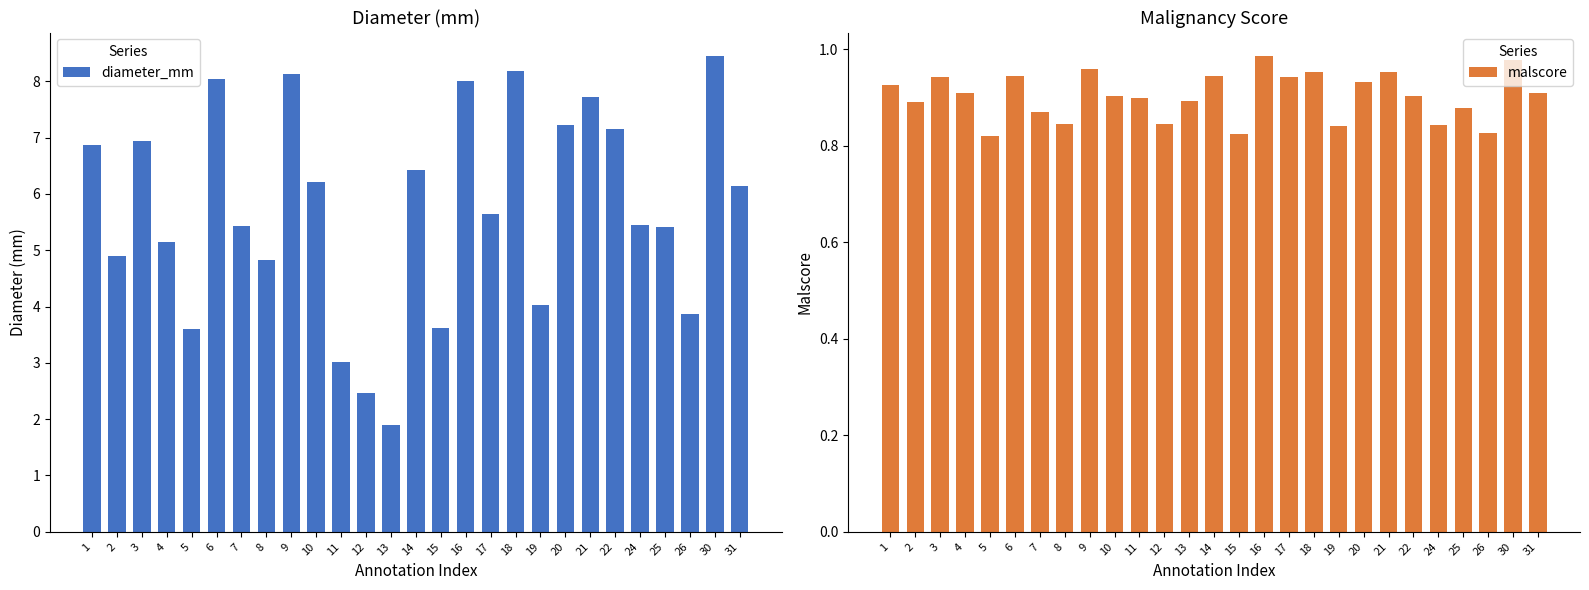

Rank the series by their maximum value, from highest to lowest.

diameter_mm, malscore